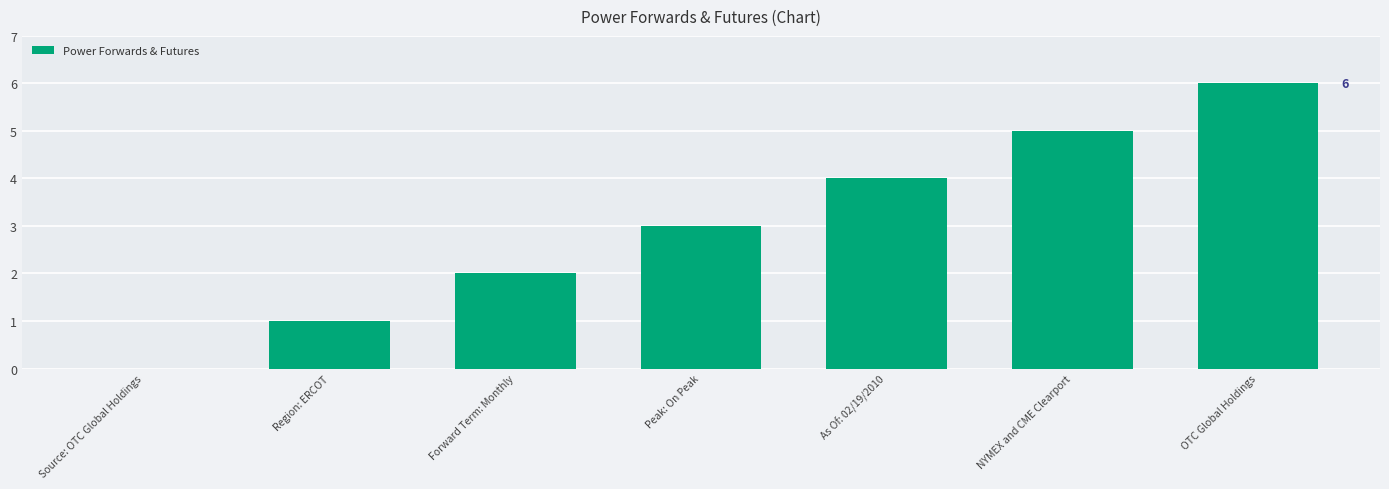

Read the value at Peak: On Peak.

3